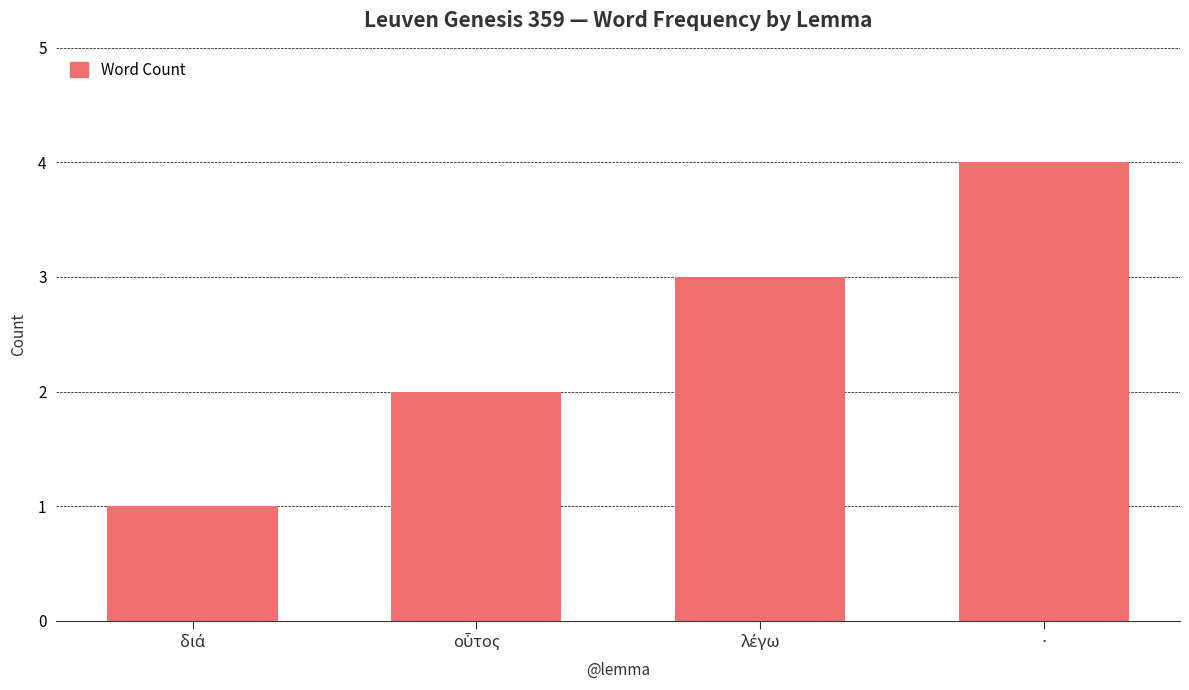

What is the value of the 1st bar from the left?

1